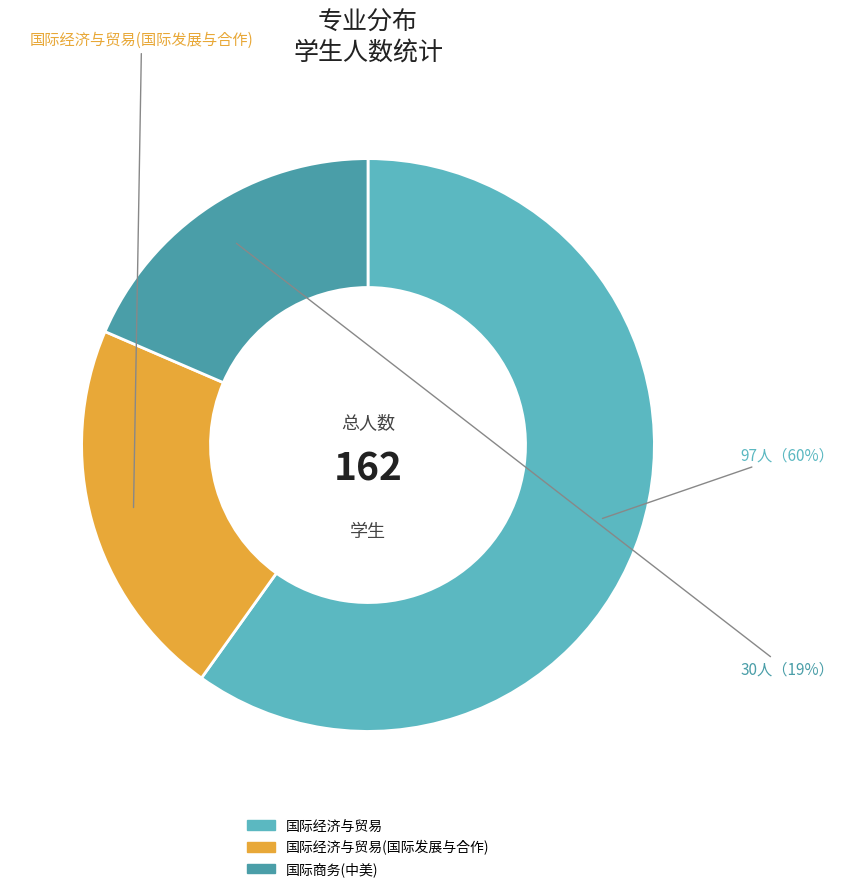

What is the majority slice?

国际经济与贸易